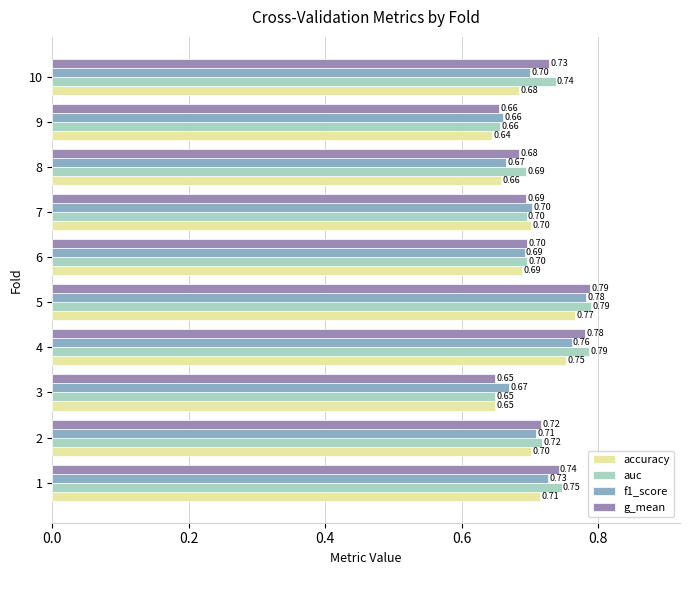

At which category does the chart reach its peak across all series?

5